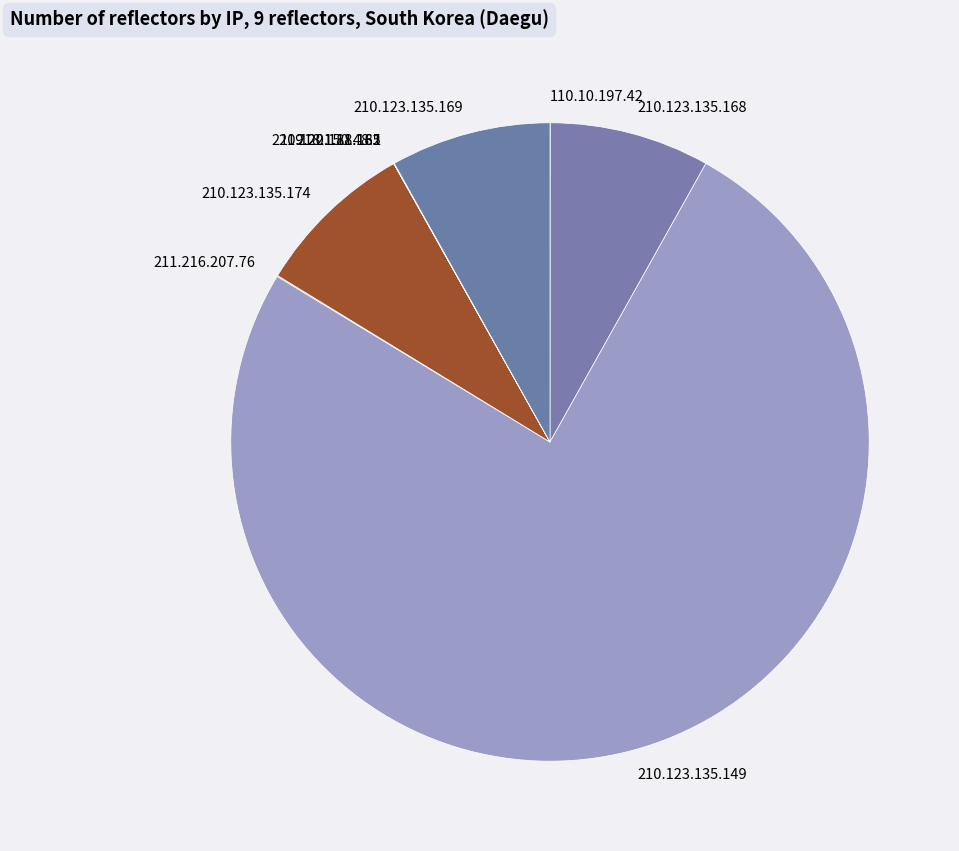

Does 210.123.135.169 account for over 50% of the chart?

No